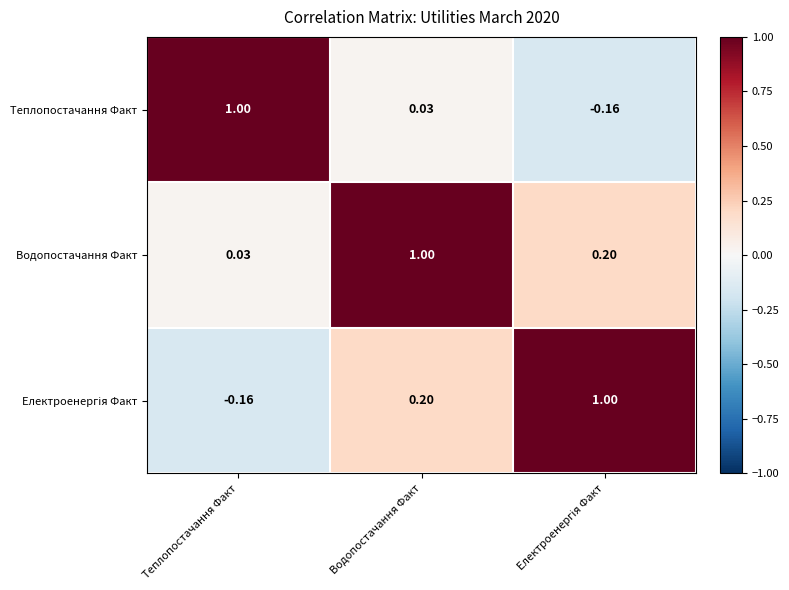

Where does the Теплопостачання Факт series first go above 0?

Теплопостачання Факт